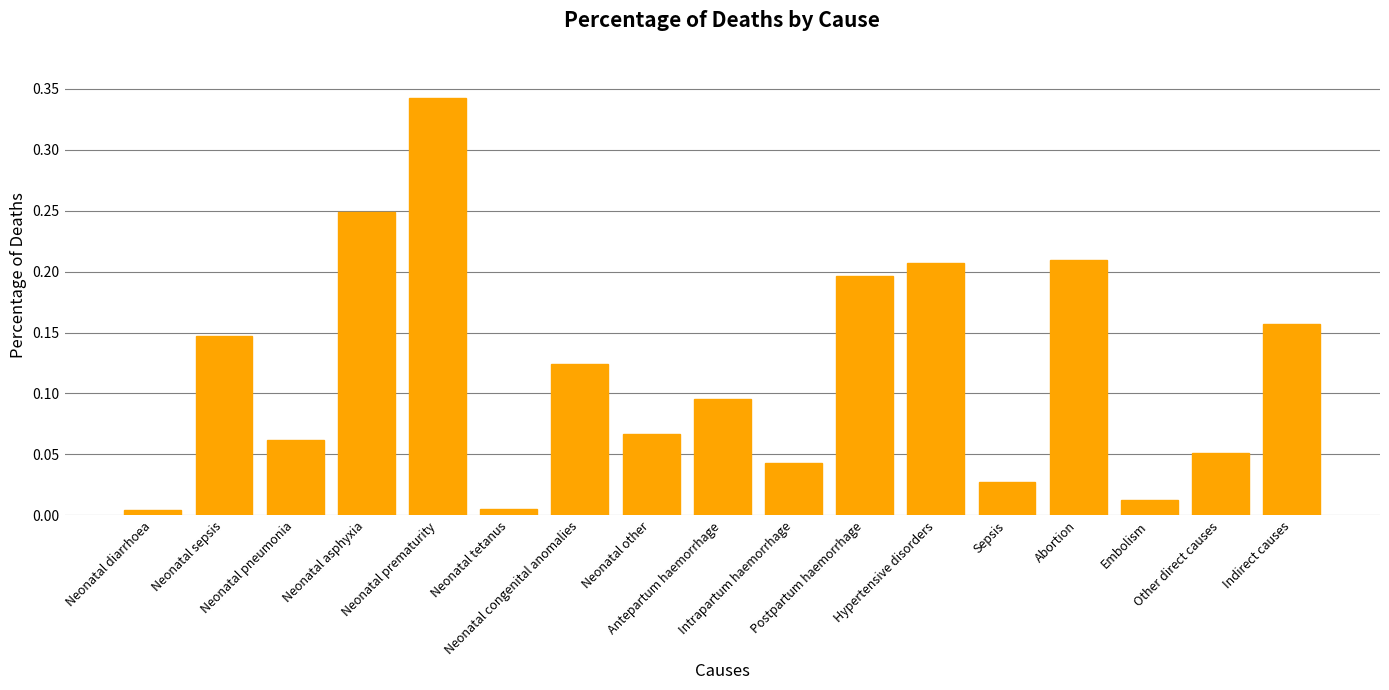

What is the sum of all values?

2.0